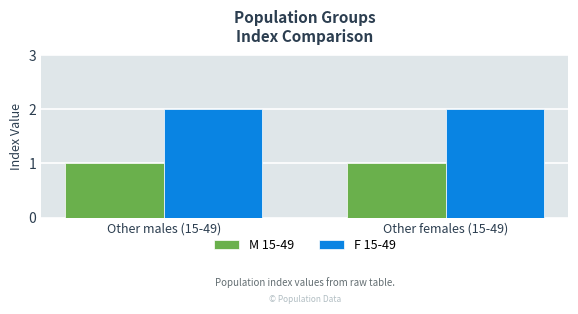

List the series in order of their overall mean, lowest first.

M 15-49, F 15-49